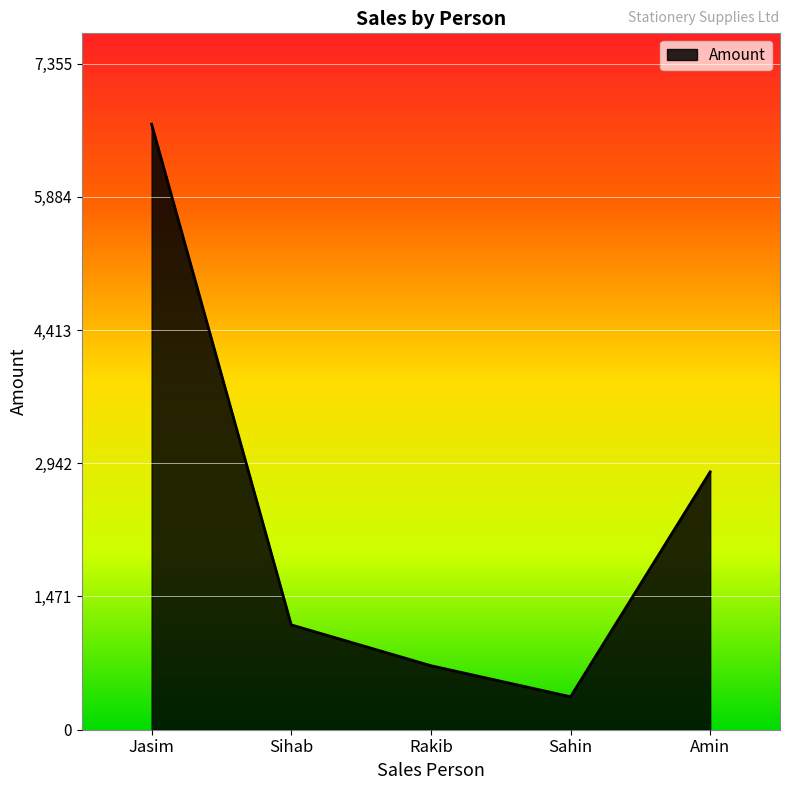

Which has a higher value, Jasim or Sahin?

Jasim